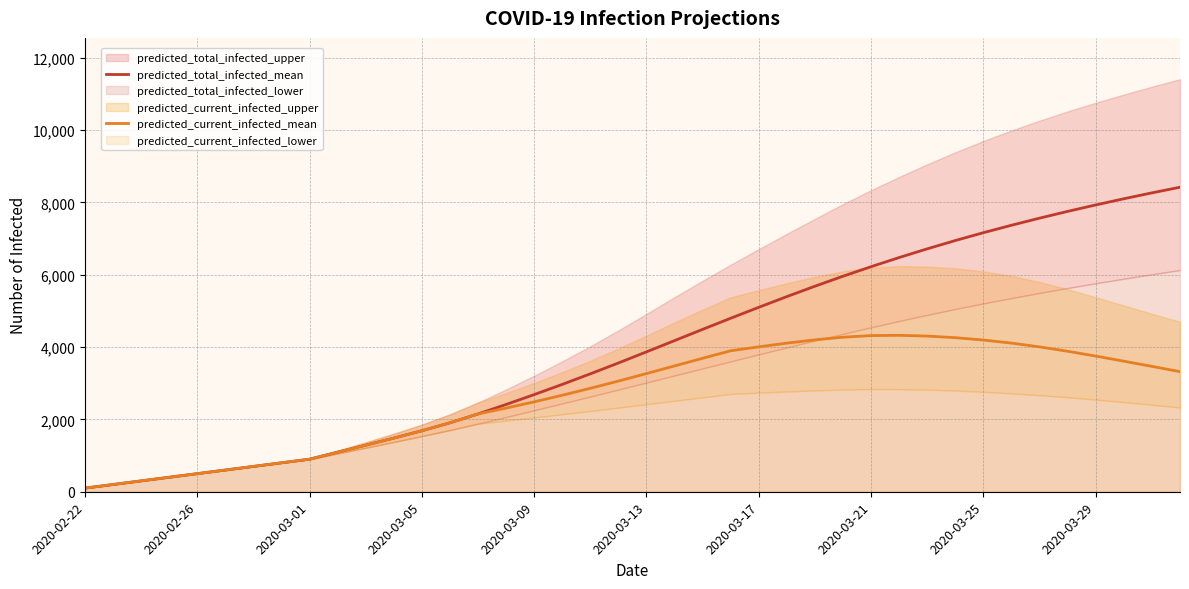

The value of predicted_current_infected_mean at 2020-03-25 is 865. True or false?

False